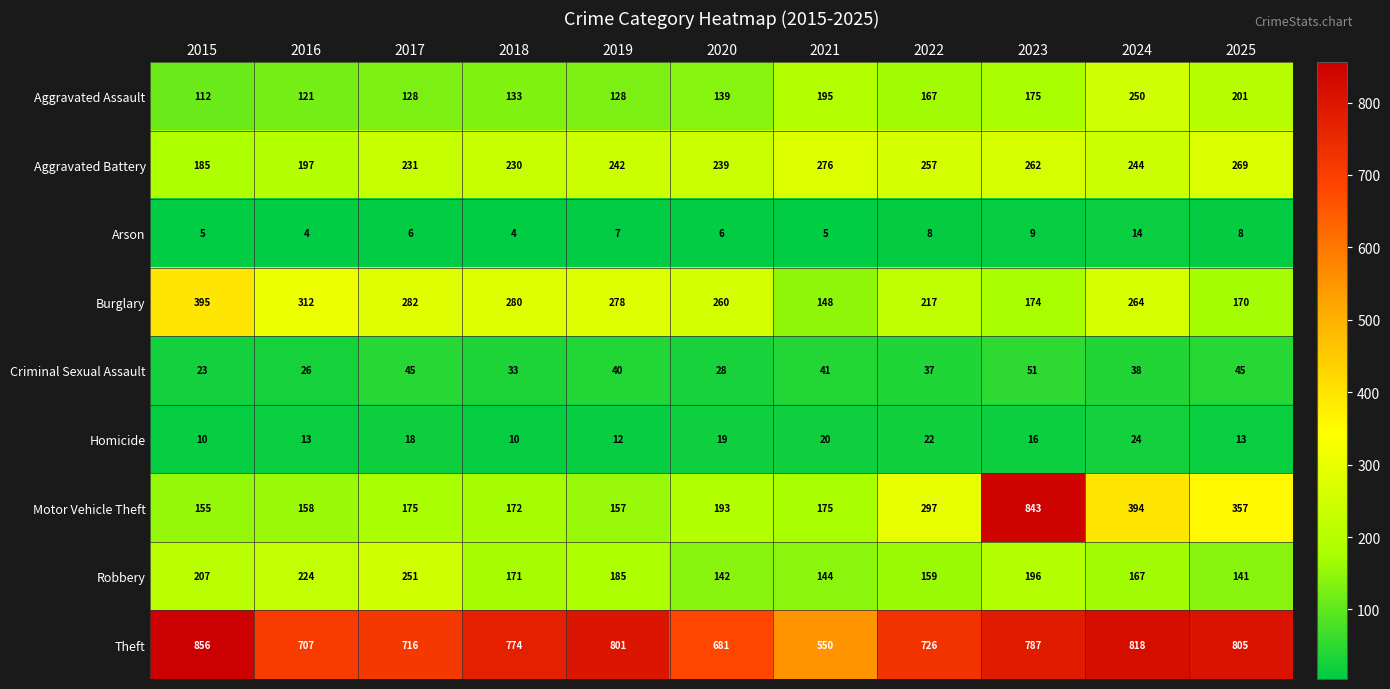

What is the difference between the highest and lowest values at 2023?

834